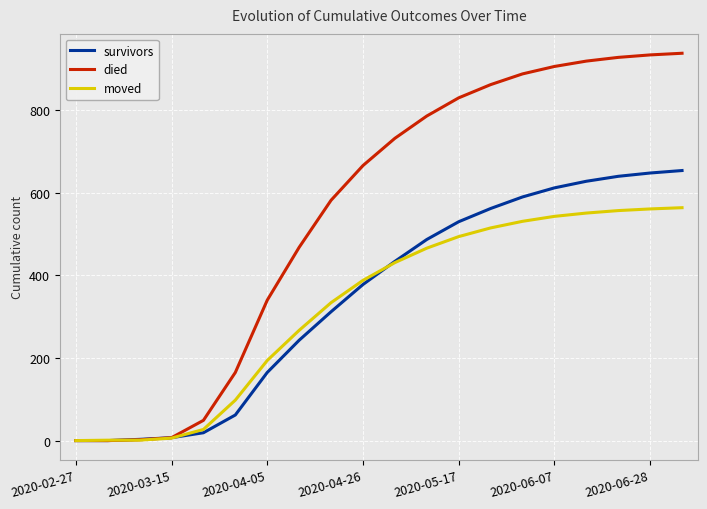

Rank the series by their maximum value, from highest to lowest.

died, survivors, moved